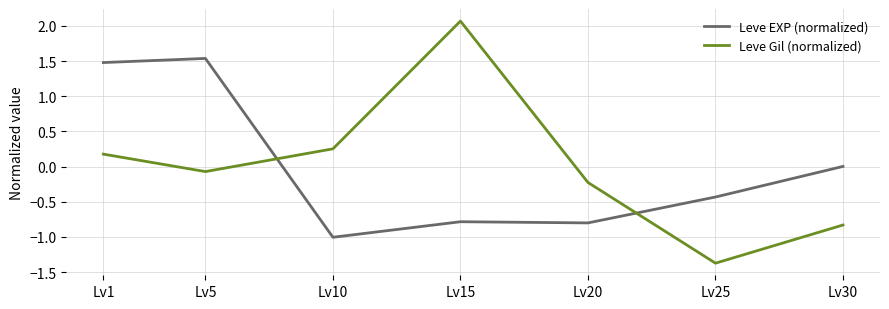

Which category has the lowest value across all series?

Lv25